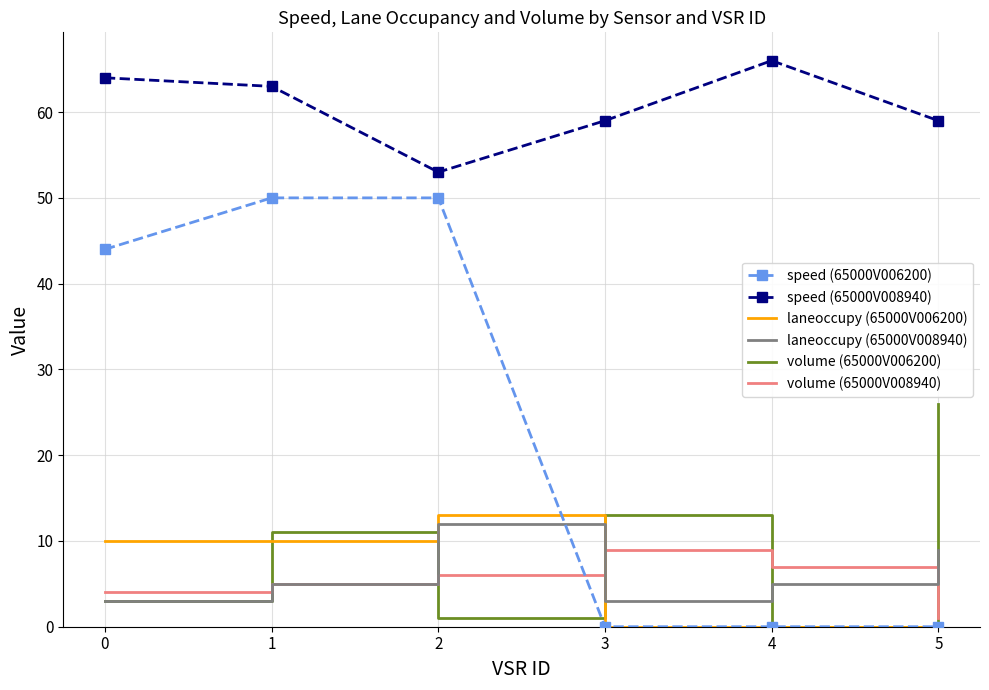

True or false: speed (65000V006200) has a value of 50 at 1.

True